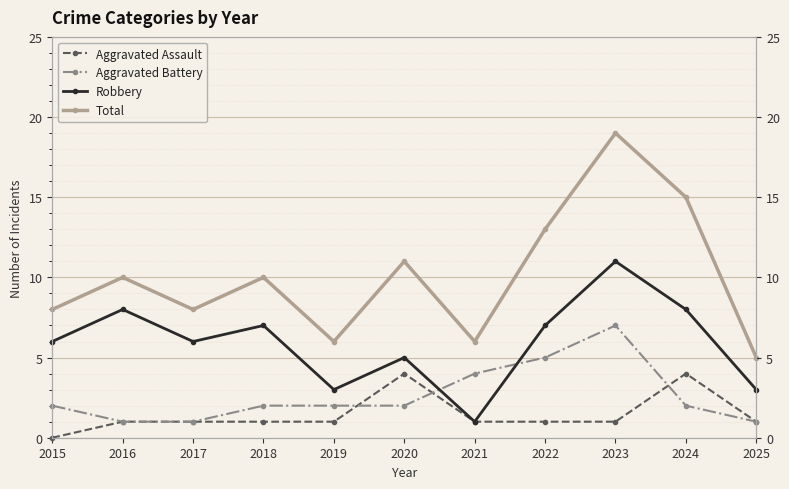

At 2019, list the series in order from smallest to largest.

Aggravated Assault, Aggravated Battery, Robbery, Total